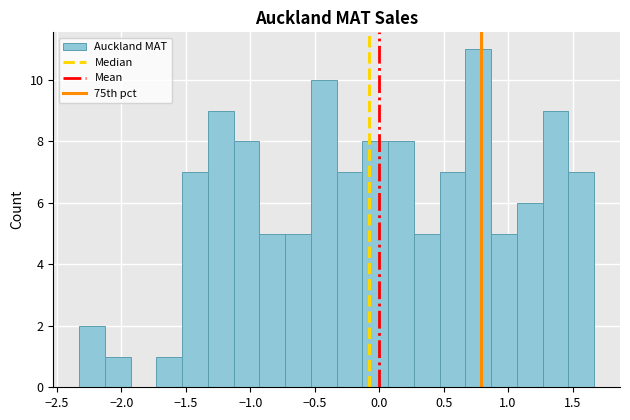

Read against the x-axis, roughly where is the centre of the tallest bar?

0.75